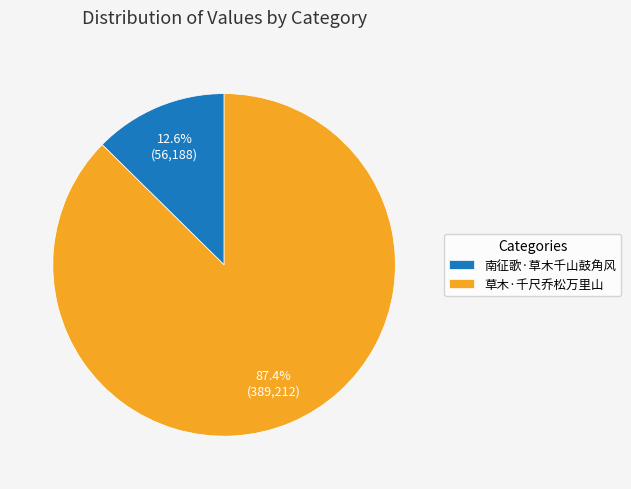

Rank the categories by value from highest to lowest.

草木·千尺乔松万里山, 南征歌·草木千山鼓角风